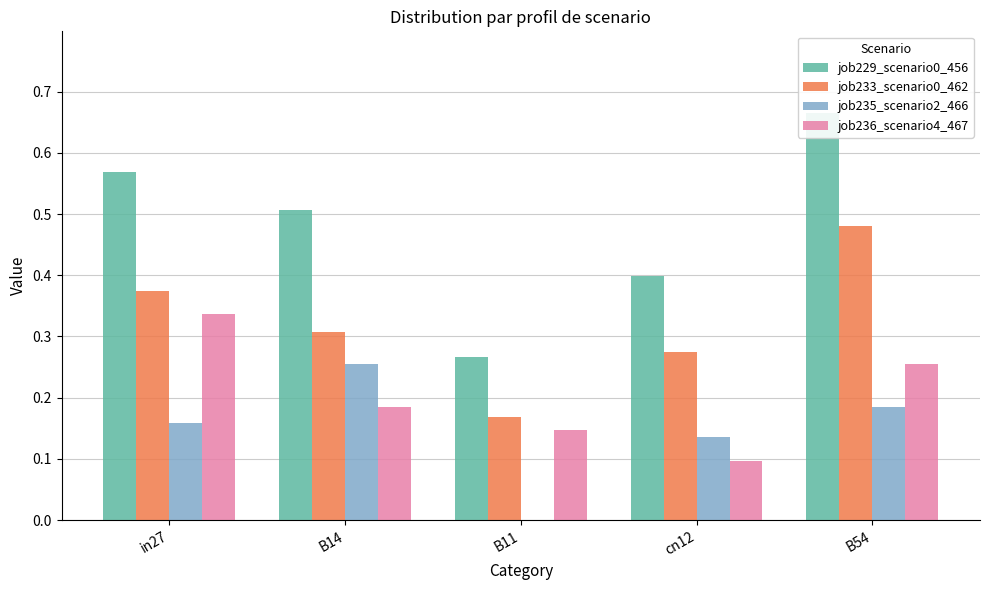

The job236_scenario4_467 series shows 0.3 at in27. True or false?

True